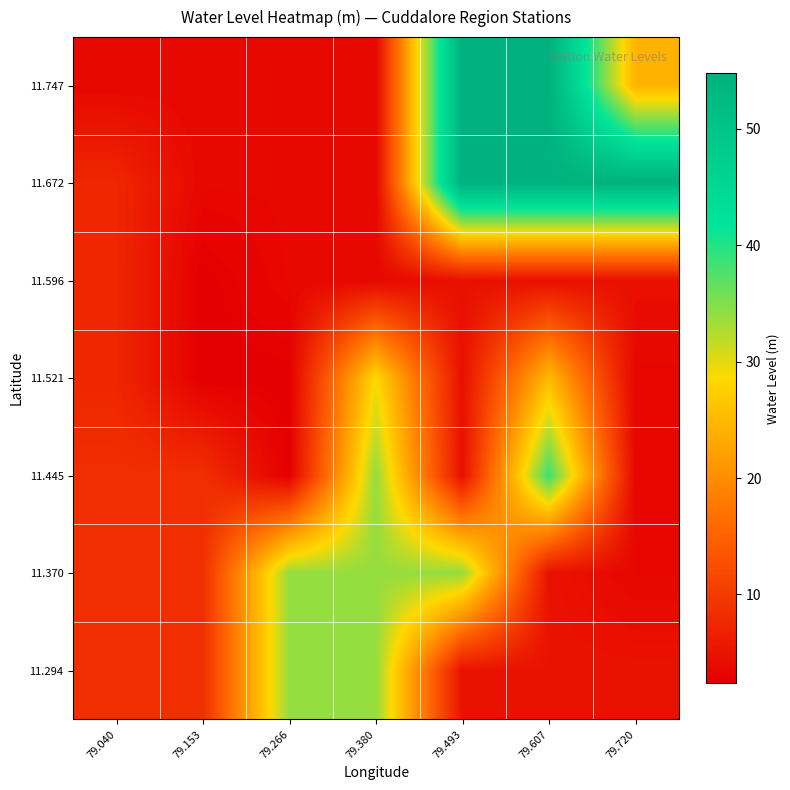

Reading right to left, transcribe all the data shown in this chart.

11.294: 79.720=4.8	79.607=4.8	79.493=4.8	79.380=34.0	79.266=34.0	79.153=8.4	79.040=8.4
11.370: 79.720=3.4	79.607=4.8	79.493=34.0	79.380=34.0	79.266=34.0	79.153=8.4	79.040=8.4
11.445: 79.720=3.4	79.607=38.6	79.493=4.5	79.380=34.0	79.266=2.4	79.153=8.4	79.040=8.4
11.521: 79.720=3.2	79.607=25.1	79.493=4.5	79.380=28.5	79.266=2.4	79.153=2.4	79.040=7.3
11.596: 79.720=4.5	79.607=4.5	79.493=4.5	79.380=3.5	79.266=3.5	79.153=2.4	79.040=7.3
11.672: 79.720=54.8	79.607=54.8	79.493=54.8	79.380=3.5	79.266=3.5	79.153=3.5	79.040=7.3
11.747: 79.720=24.4	79.607=54.8	79.493=54.8	79.380=3.5	79.266=3.5	79.153=3.5	79.040=3.5